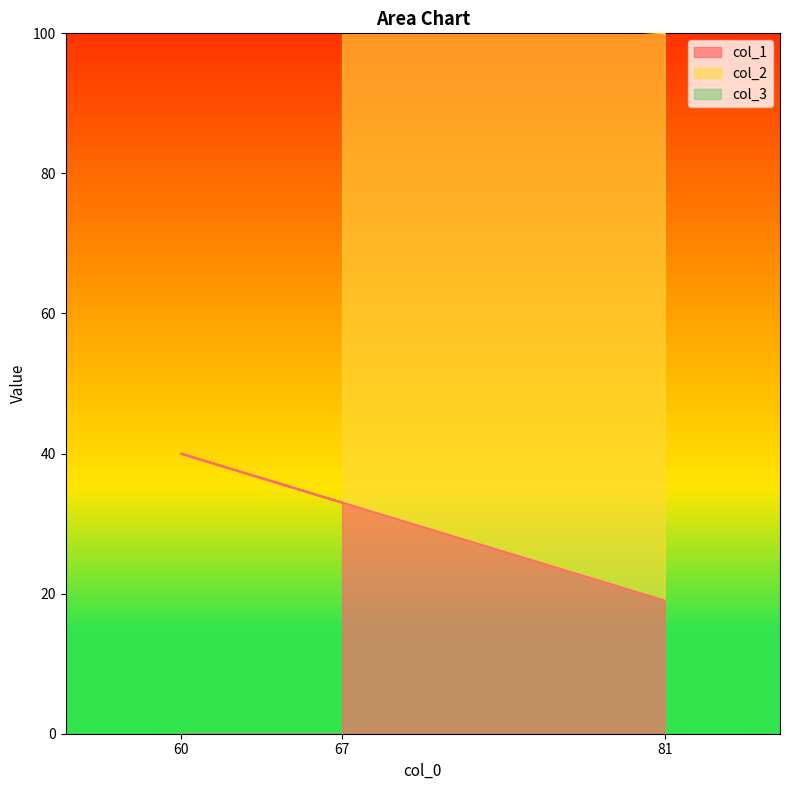

Where is col_1 nearest to the value 29?

67